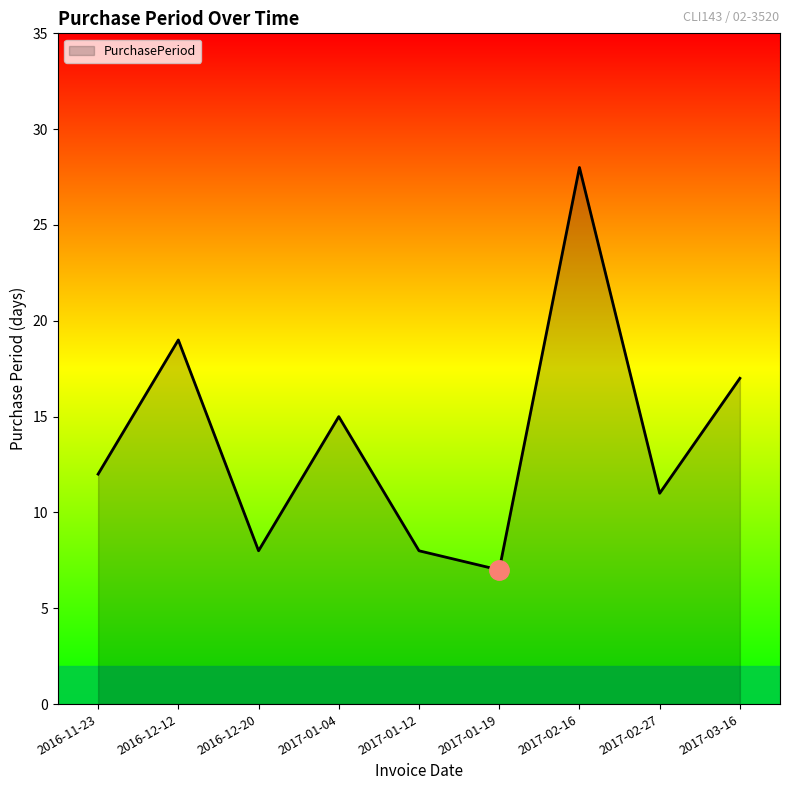

What is the ratio of the value at 2016-12-20 to the value at 2017-02-27?

0.7